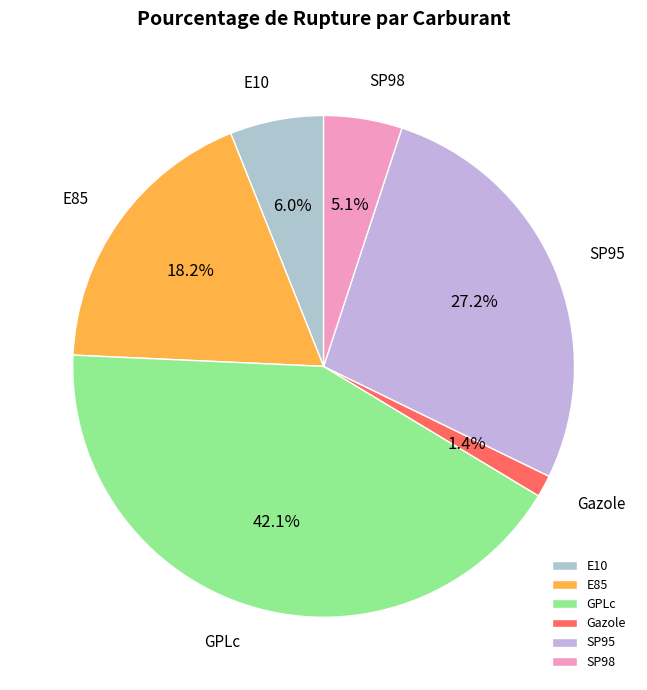

To the nearest percent, what is the difference between the largest and smallest slice percentages?

41%